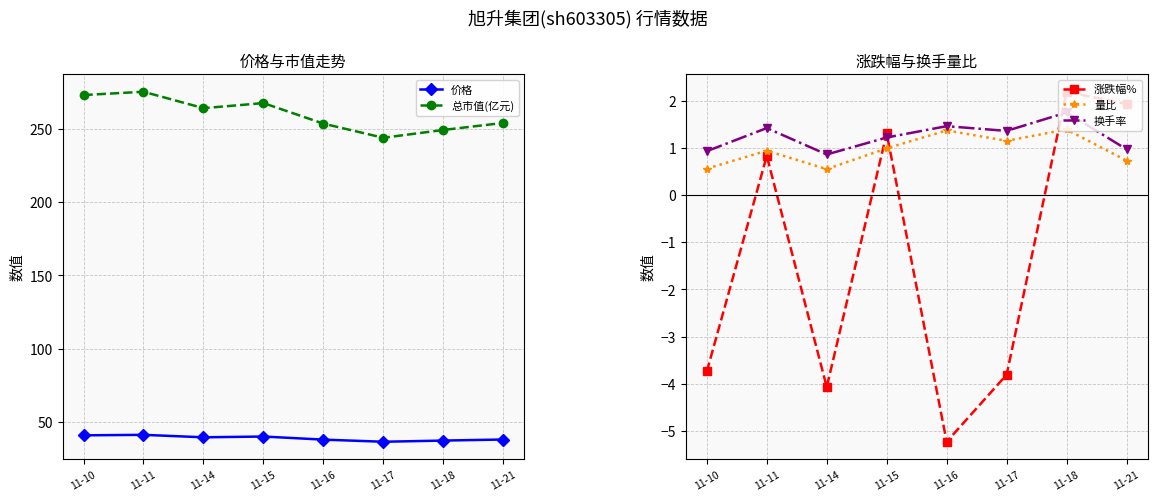

Reading left to right, list all the values displayed in this chart.

价格: 11-10=41.0	11-11=41.3	11-14=39.6	11-15=40.1	11-16=38.0	11-17=36.6	11-18=37.4	11-21=38.1
总市值(亿元): 11-10=273.0	11-11=275.2	11-14=264.0	11-15=267.5	11-16=253.5	11-17=243.8	11-18=249.2	11-21=254.0
涨跌幅%: 11-10=-3.7	11-11=0.8	11-14=-4.1	11-15=1.3	11-16=-5.2	11-17=-3.8	11-18=2.2	11-21=1.9
量比: 11-10=0.6	11-11=0.9	11-14=0.6	11-15=1.0	11-16=1.4	11-17=1.1	11-18=1.4	11-21=0.7
换手率: 11-10=0.9	11-11=1.4	11-14=0.9	11-15=1.2	11-16=1.5	11-17=1.4	11-18=1.8	11-21=1.0